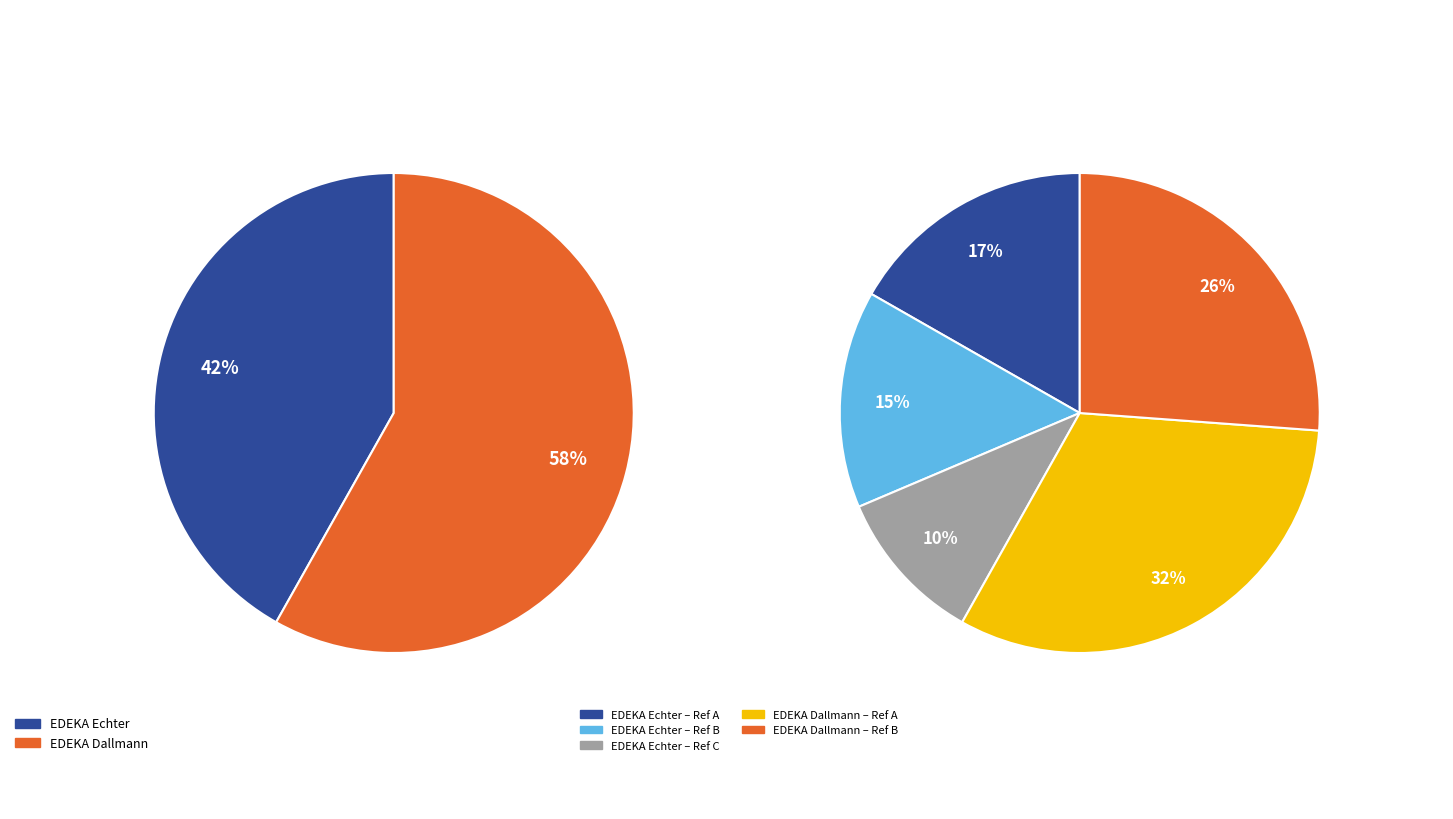

What is the largest slice in the pie chart?

EDEKA Dallmann